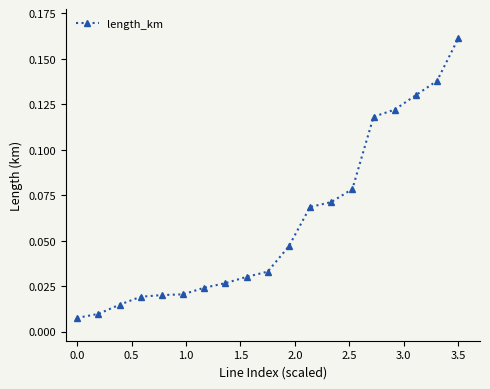

What is the sum of all values?

1.1